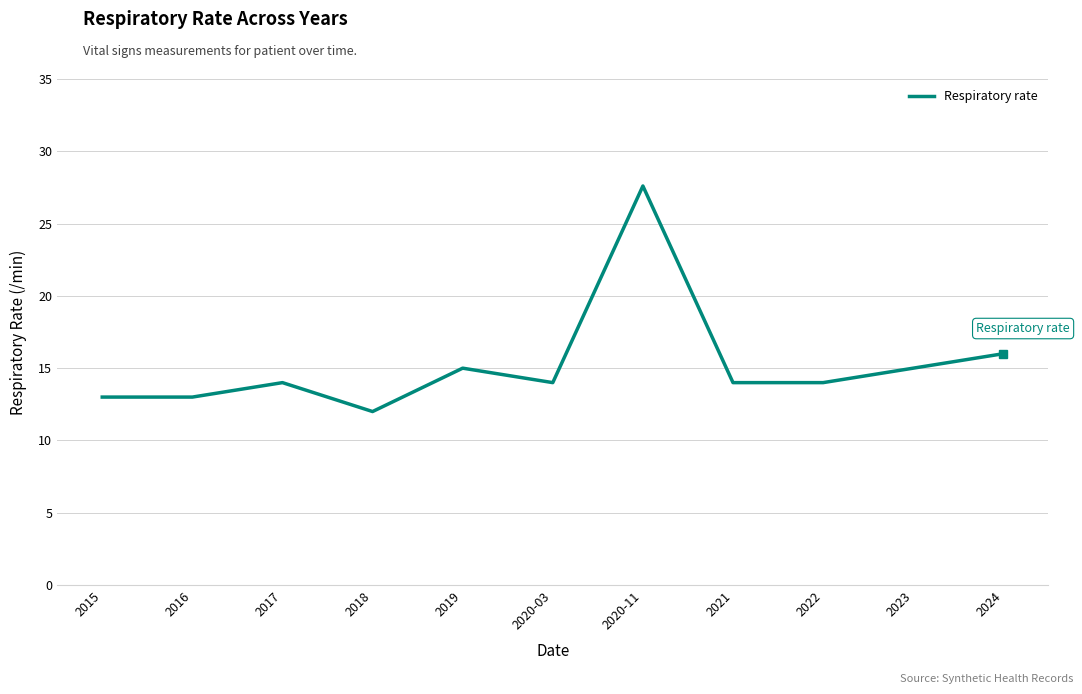

What position from the left is 2022?

9